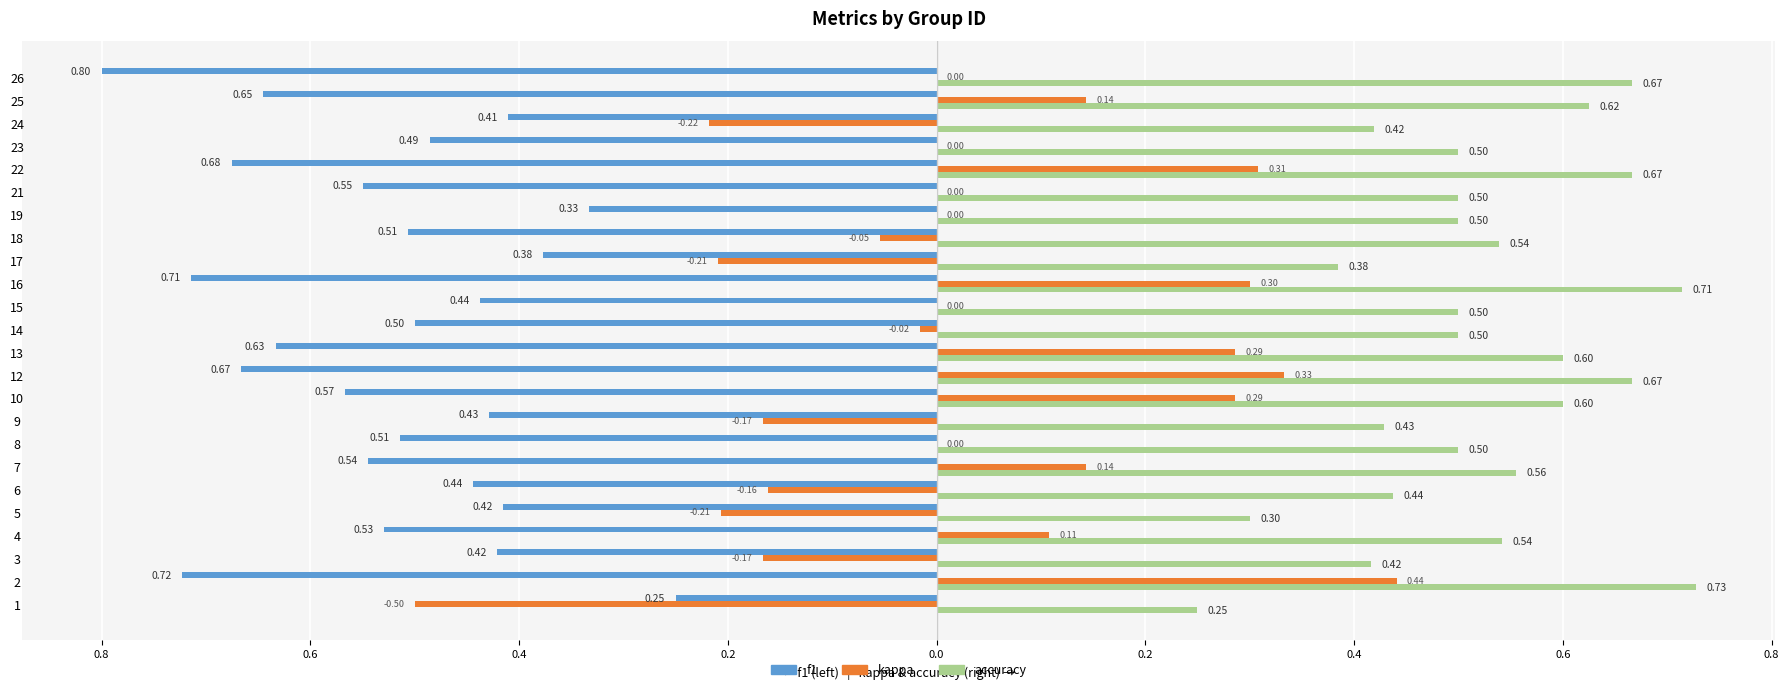

What are all the series names shown in the legend?

f1, kappa, accuracy